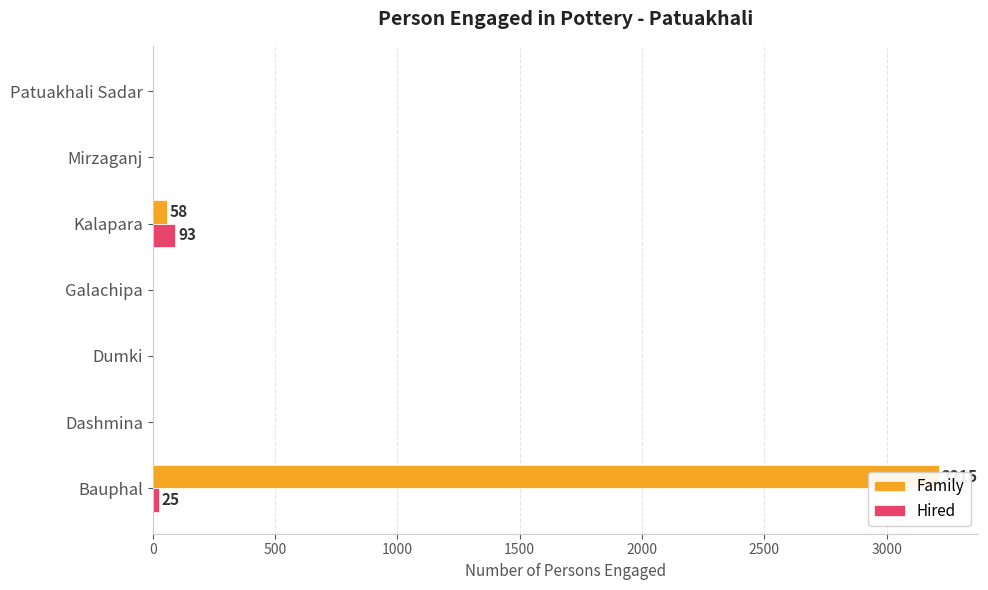

Does the chart contain stacked bars?

No